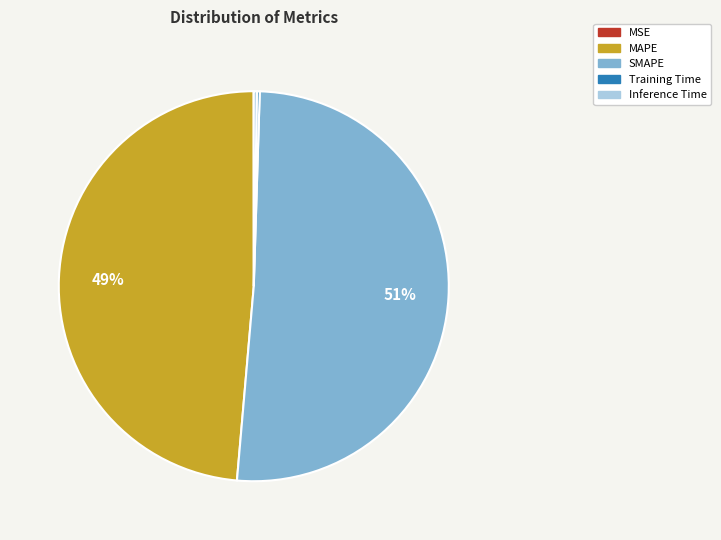

Which slice is the largest?

SMAPE